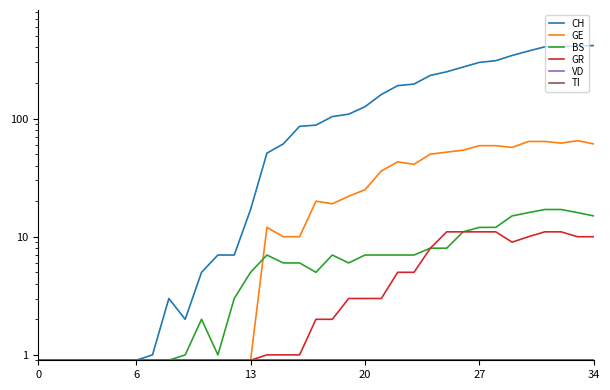

At 18, list the series in order from smallest to largest.

VD, TI, GR, BS, GE, CH